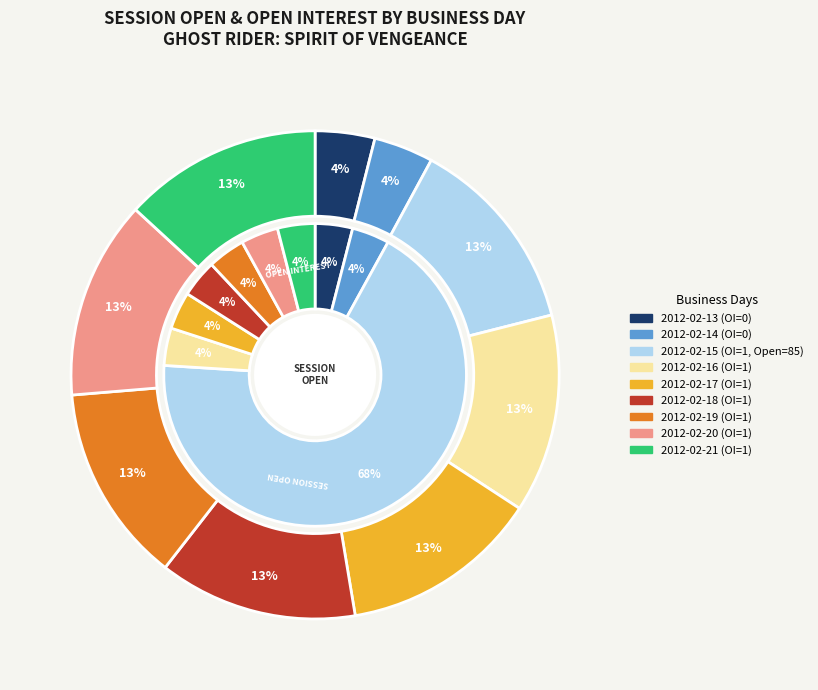

Which series has the largest range (max minus min)?

session_open